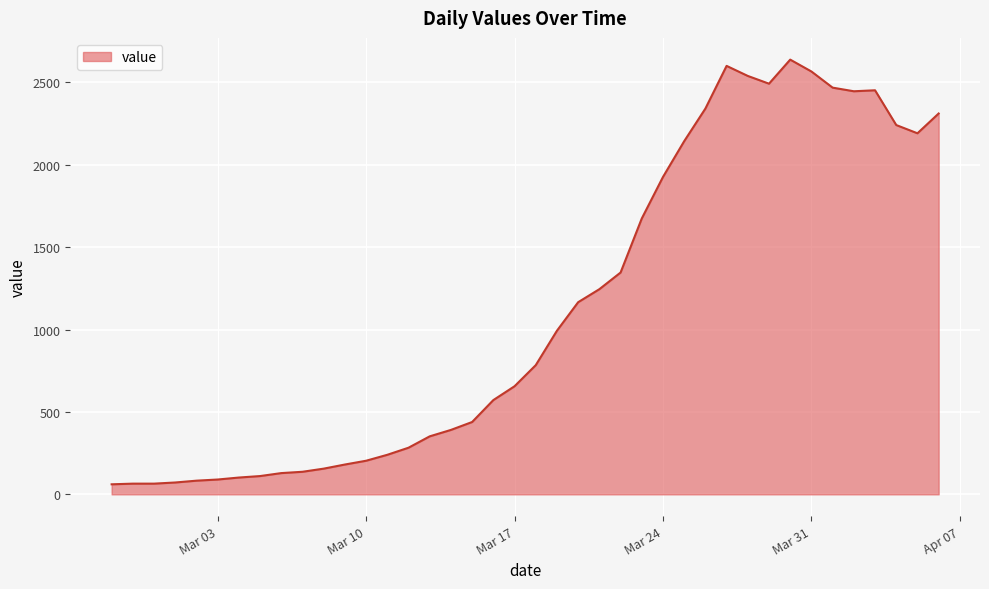

What is the maximum value shown in the chart?

2638